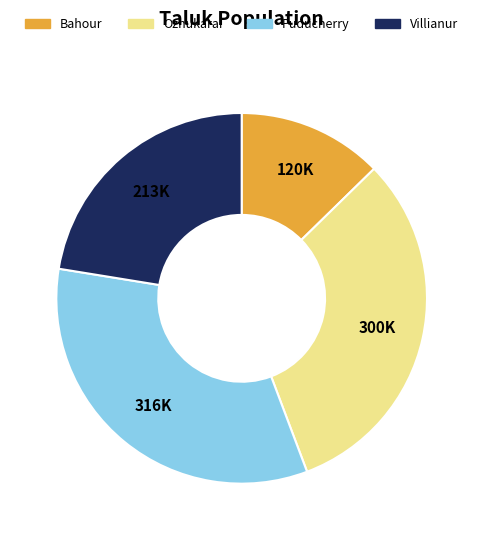

True or false: Ozhukarai accounts for 19% of the total.

False